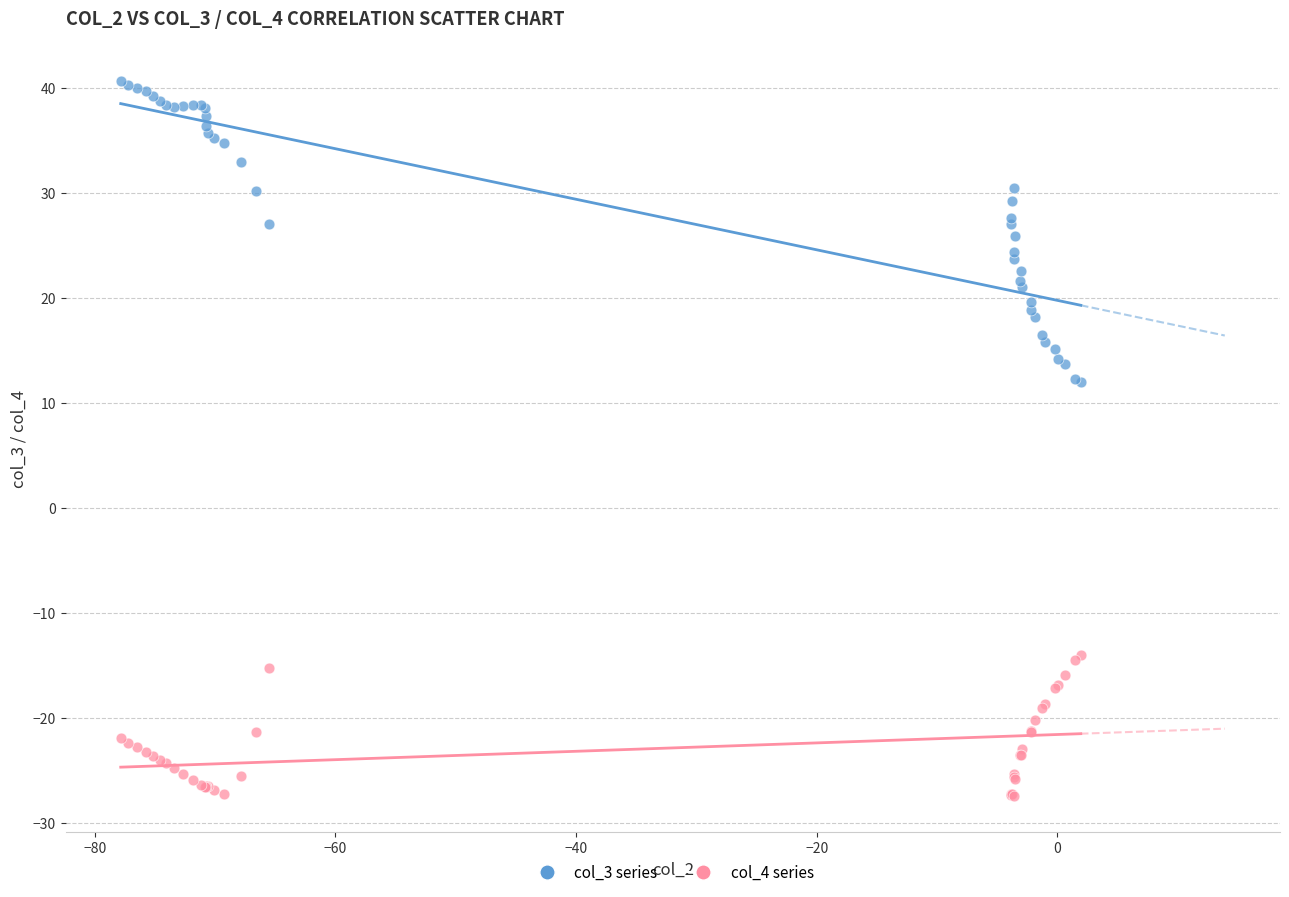

What are all the series names shown in the legend?

col_3 series, col_4 series